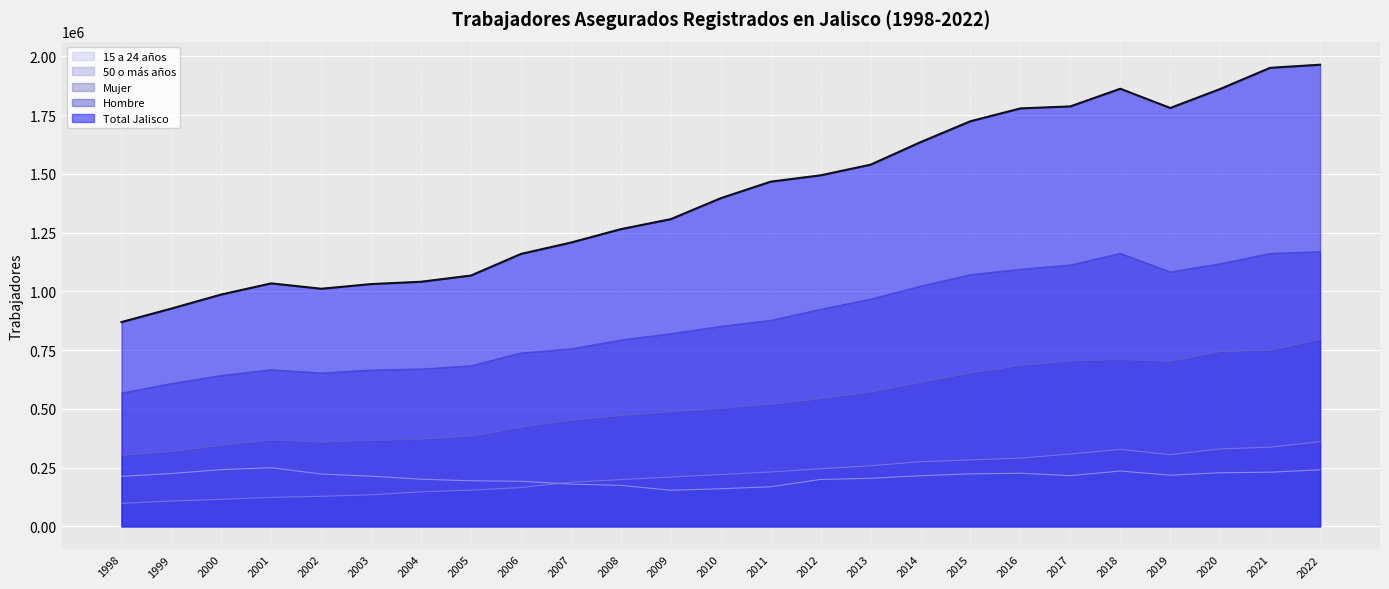

What is the average value of the Total Jalisco series?

1405924